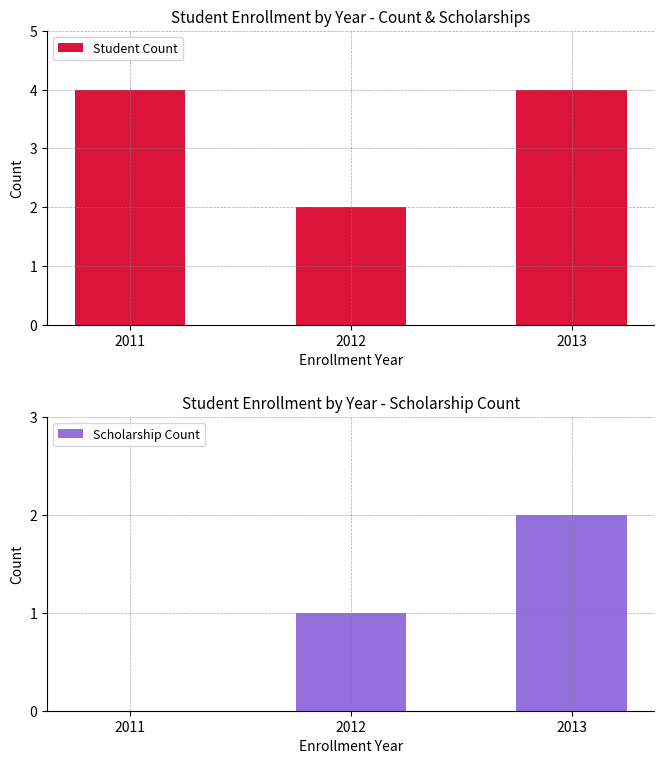

What is the spread (max minus min) of values at 2011?

4